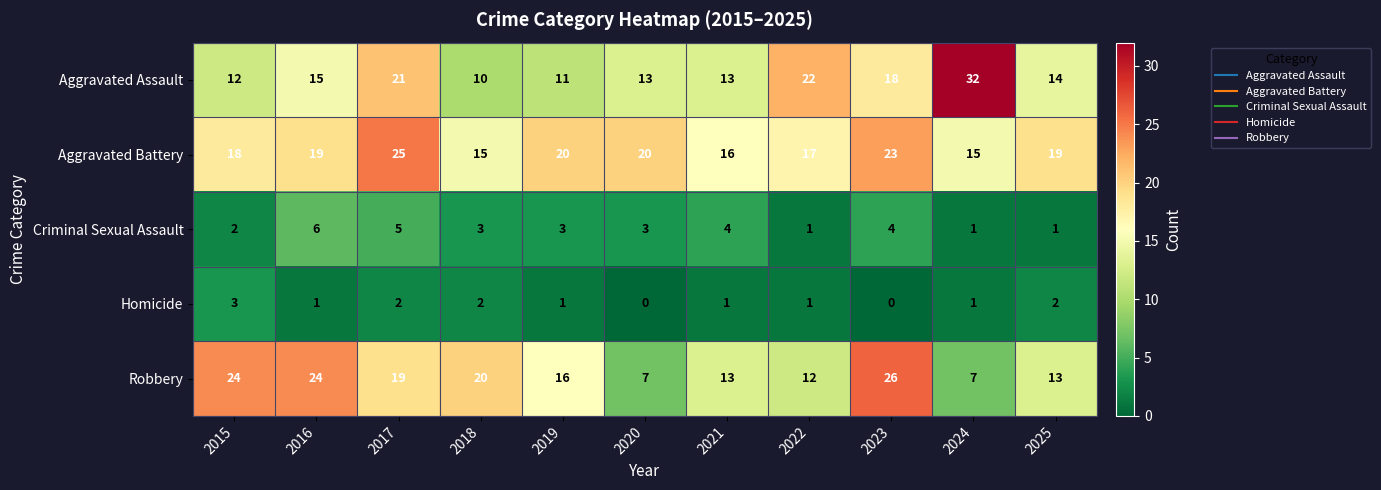

True or false: Aggravated Battery has a value of 21 at 2024.

False